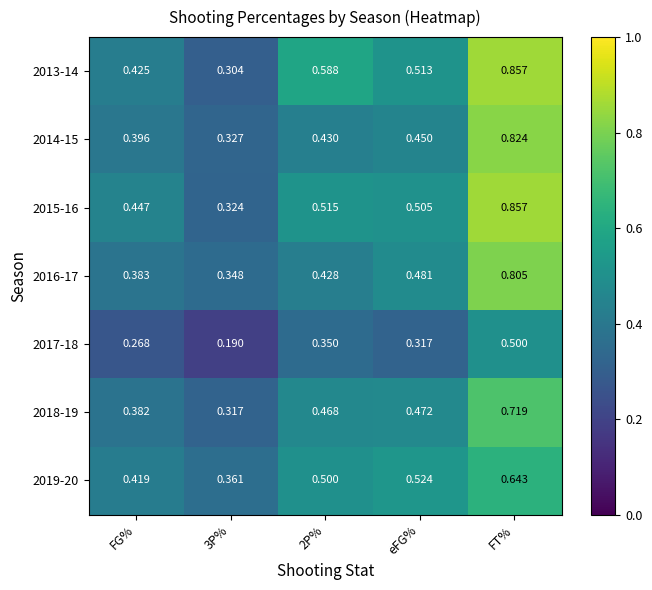

Is the value of 2014-15 at 2P% greater than the value of 2017-18 at FT%?

No